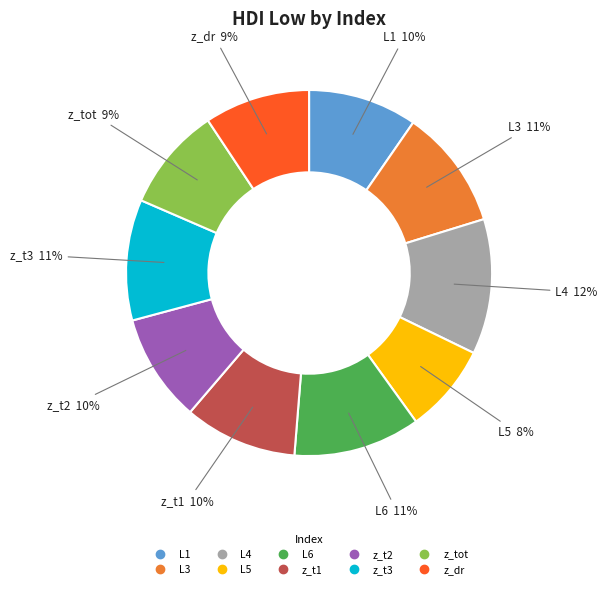

Is there a majority slice in this chart?

No